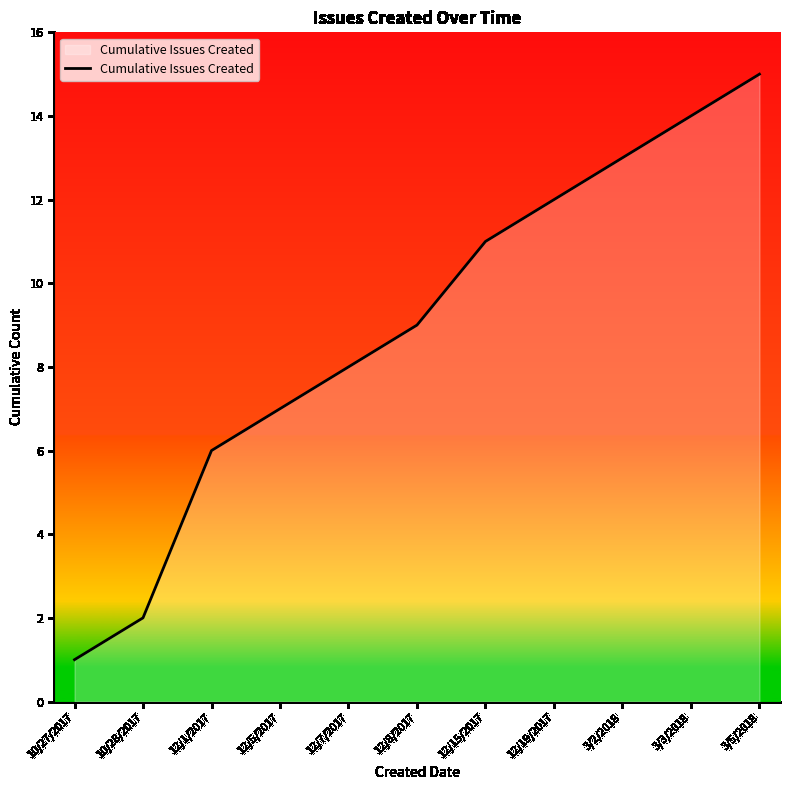

Read the value at 12/1/2017, to the nearest 10.

10